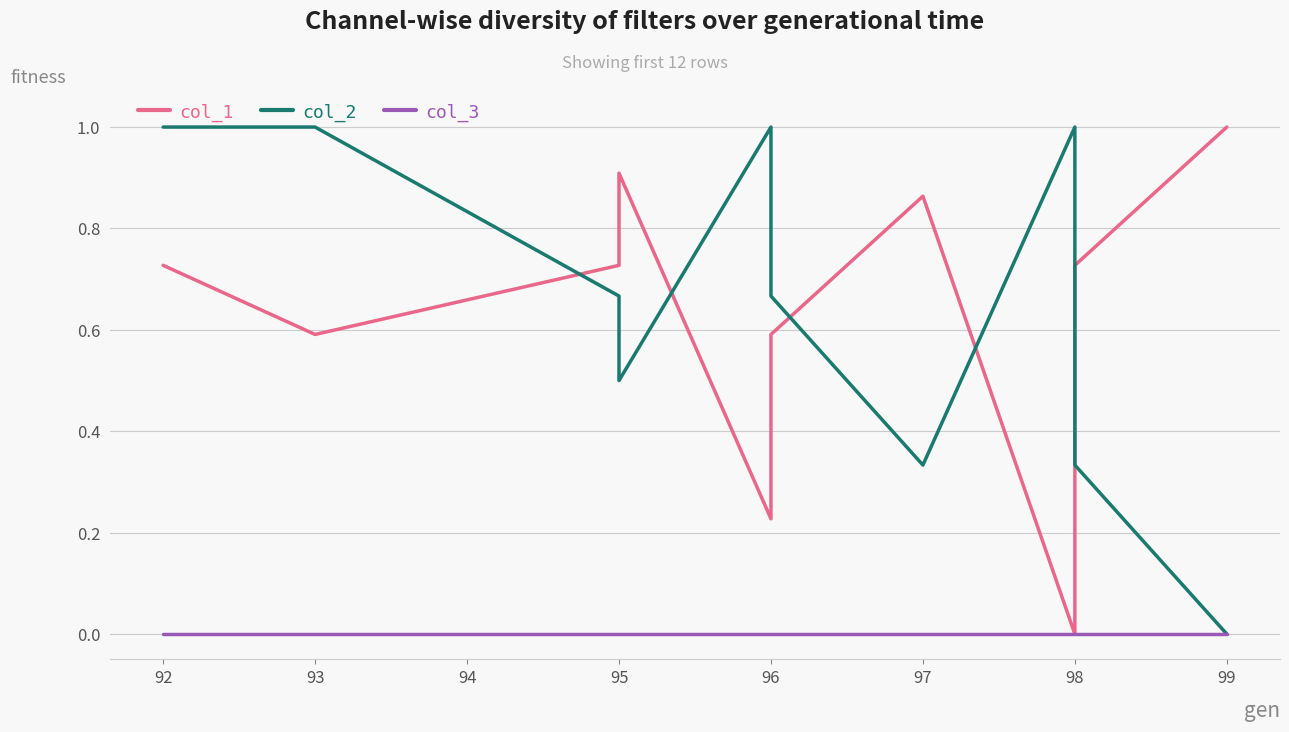

What is the maximum value for col_2?

1.0